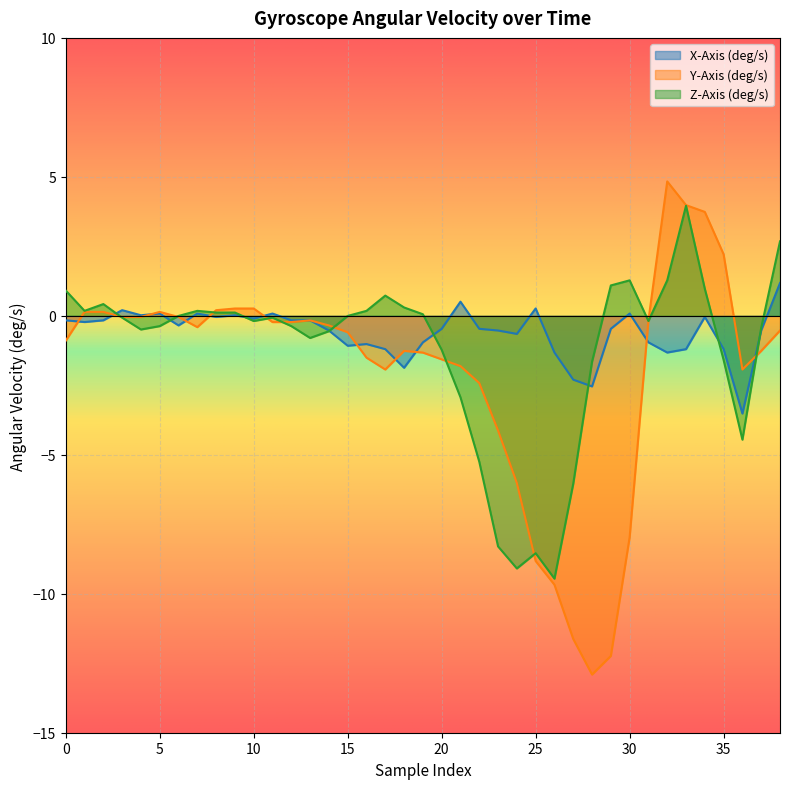

What is the average value of the X-Axis (deg/s) series?

-0.6